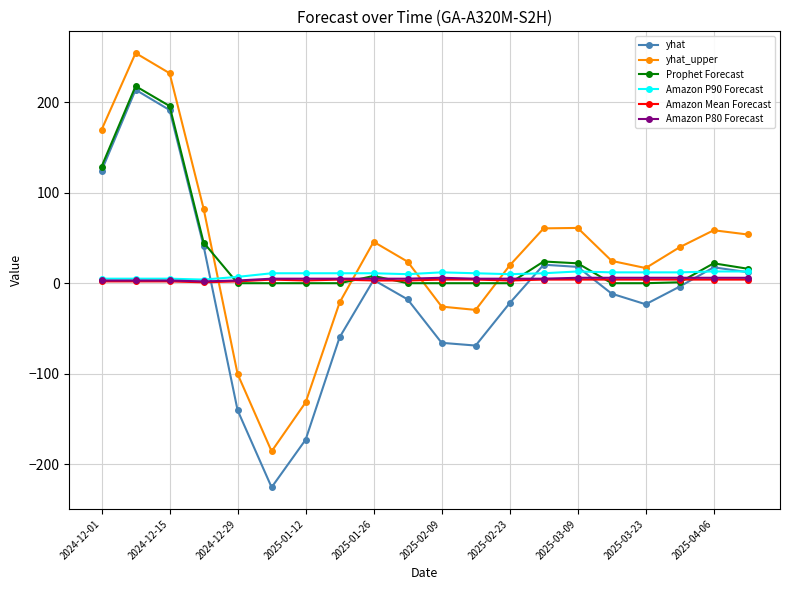

True or false: Prophet Forecast and yhat_upper cross at least once.

True